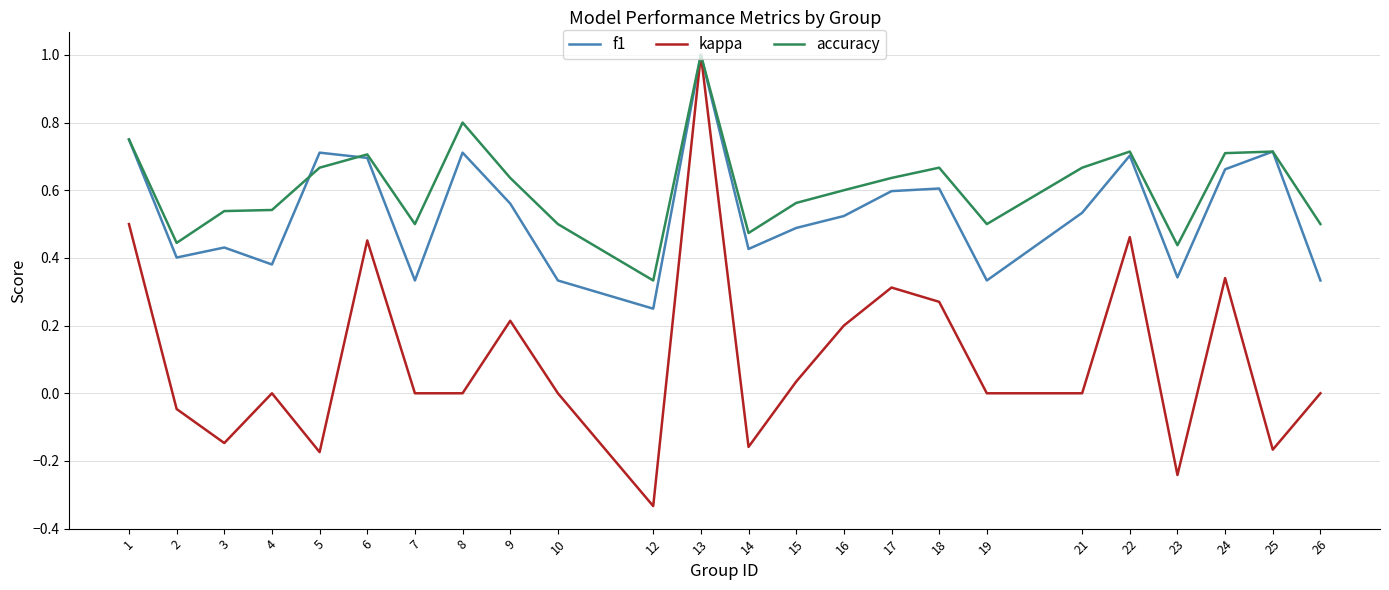

Rank the series at 8 from highest to lowest value.

accuracy, f1, kappa